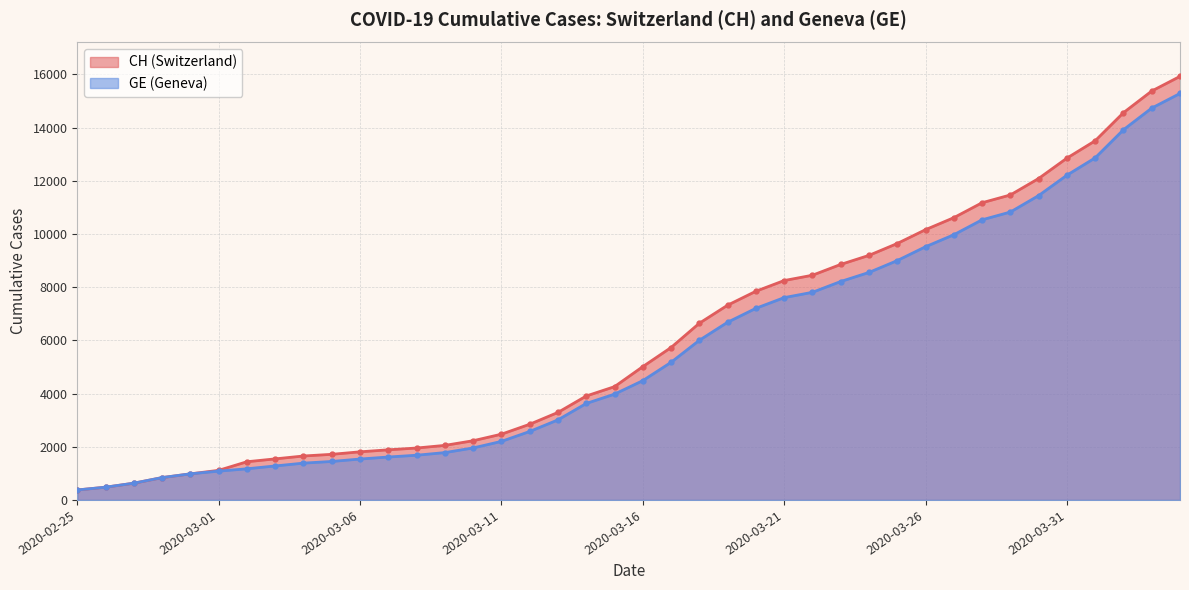

True or false: CH and GE intersect in this chart.

False